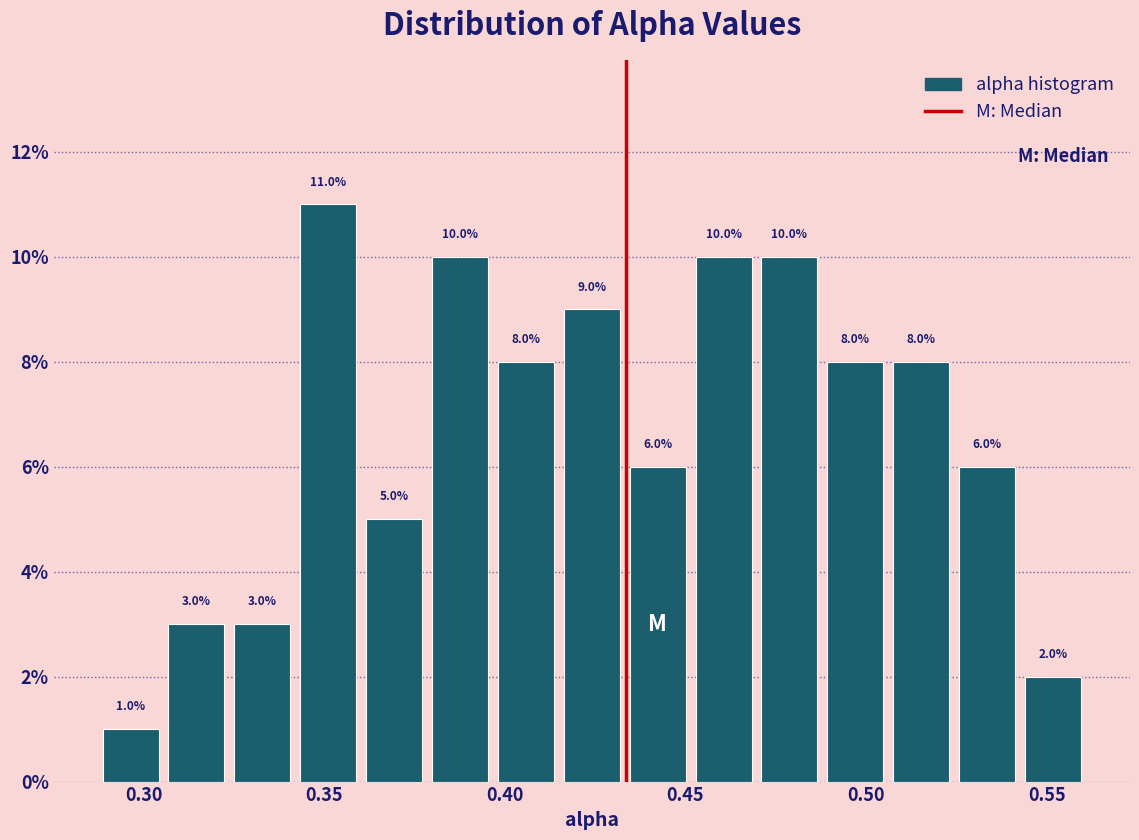

Around what value on the x-axis is the tallest bar? Give the approximate position of its centre, as read against the axis.

0.350